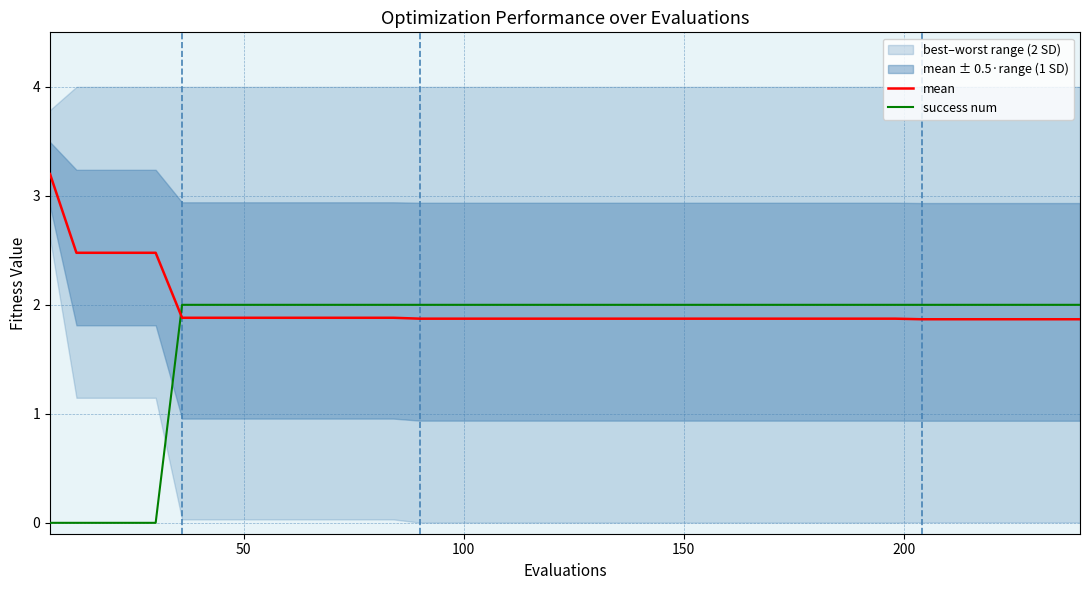

True or false: mean and success num cross at least once.

True